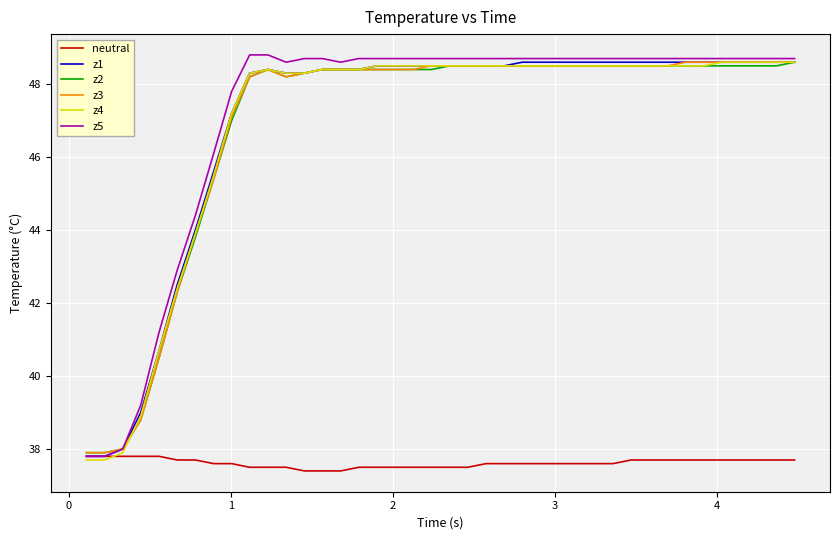

How many values in the z2 series exceed 48?

31